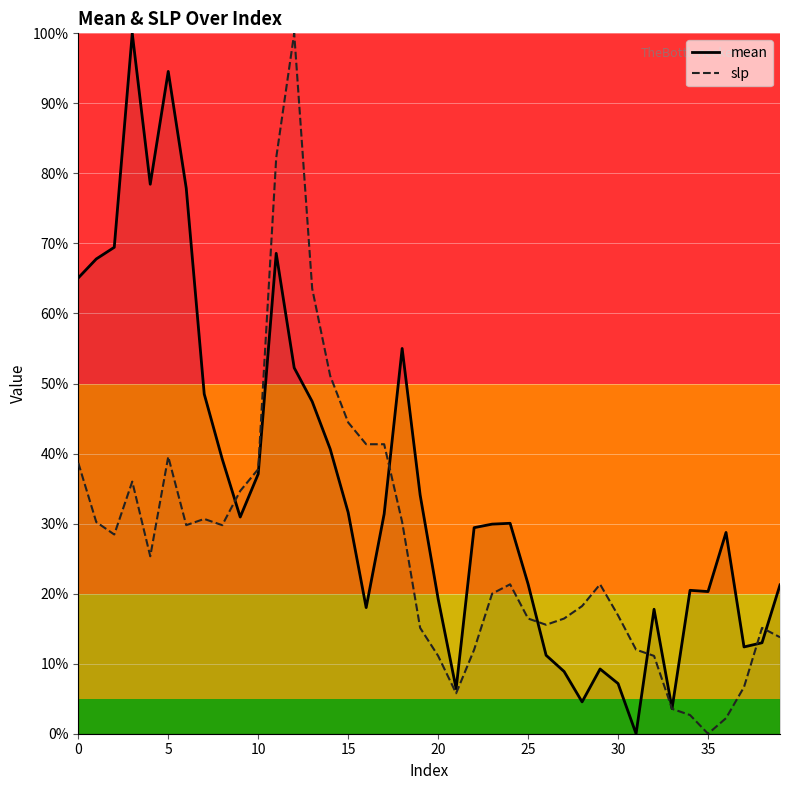

How many categories are shown in the chart?

40